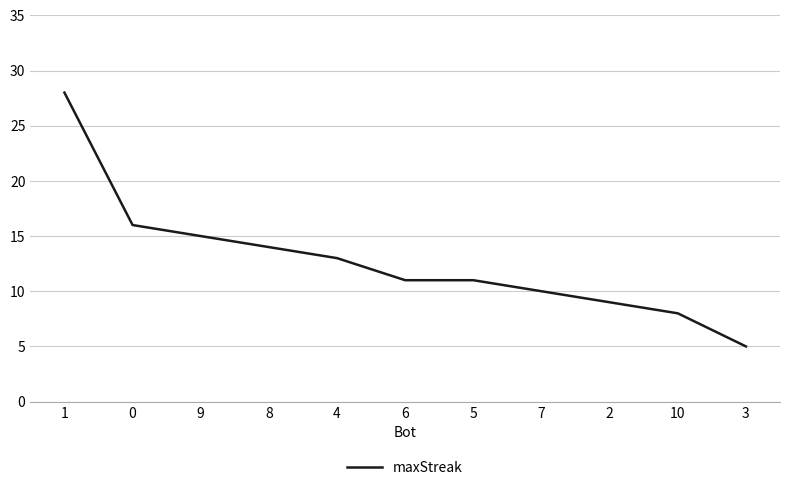

At which label does the data first exceed 11?

1